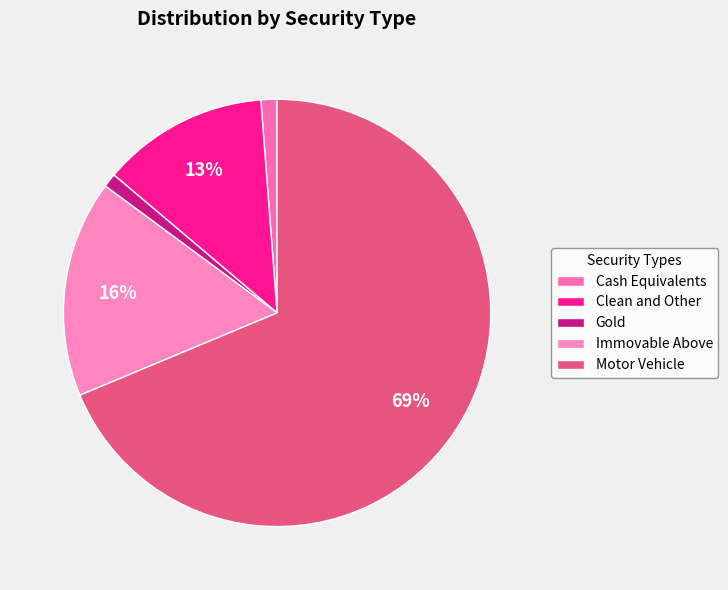

Which slice is the largest?

Motor Vehicle